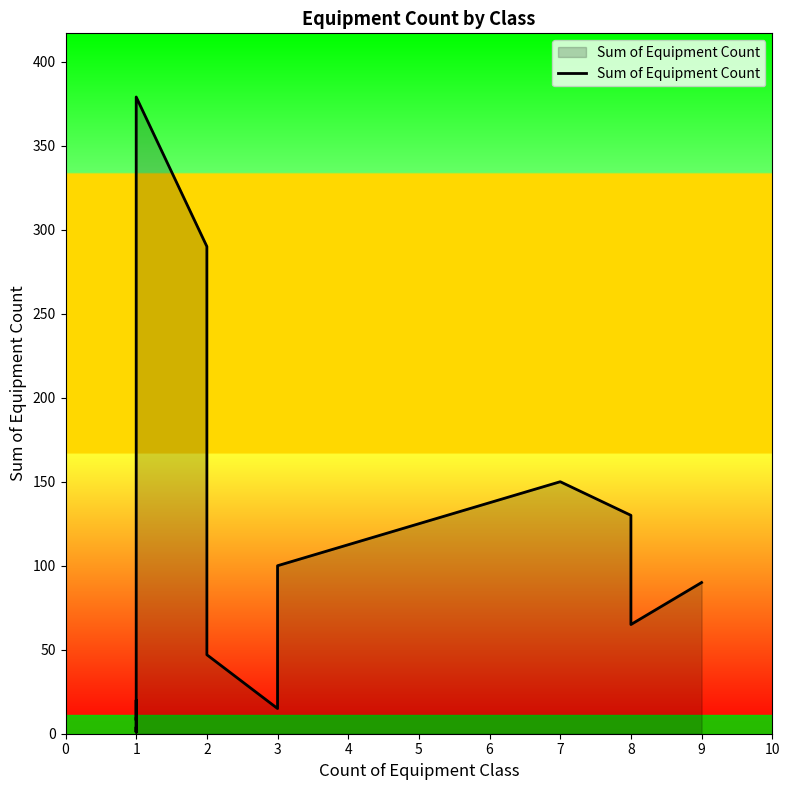

Does the chart display data point markers on the line(s)?

No